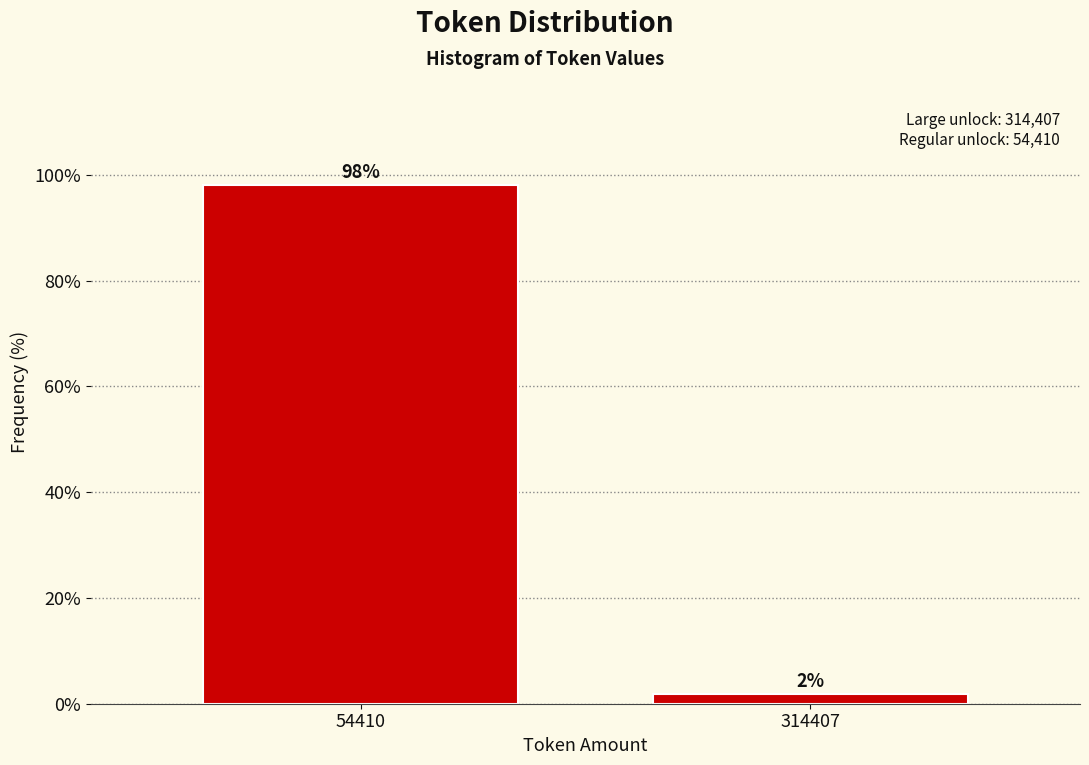

Rank the categories by value from lowest to highest.

314407, 54410